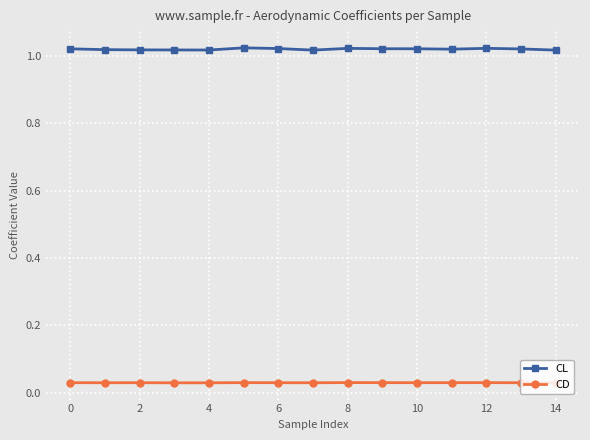

How many lines are shown in the chart?

2